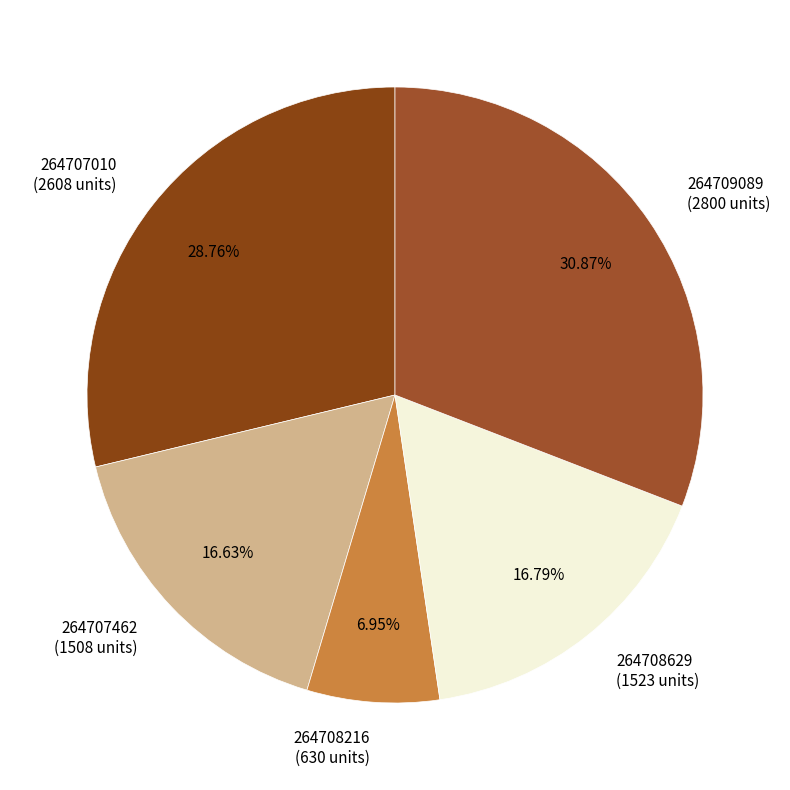

What is the total percentage of 264708216 and 264707462?

23.6%